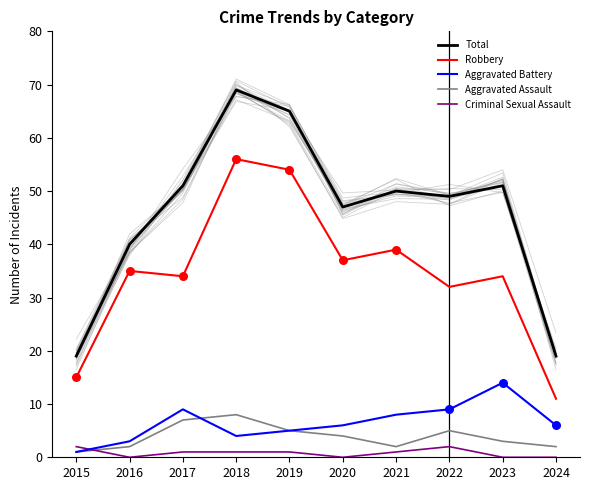

Which series reaches the maximum Y coordinate?

Total